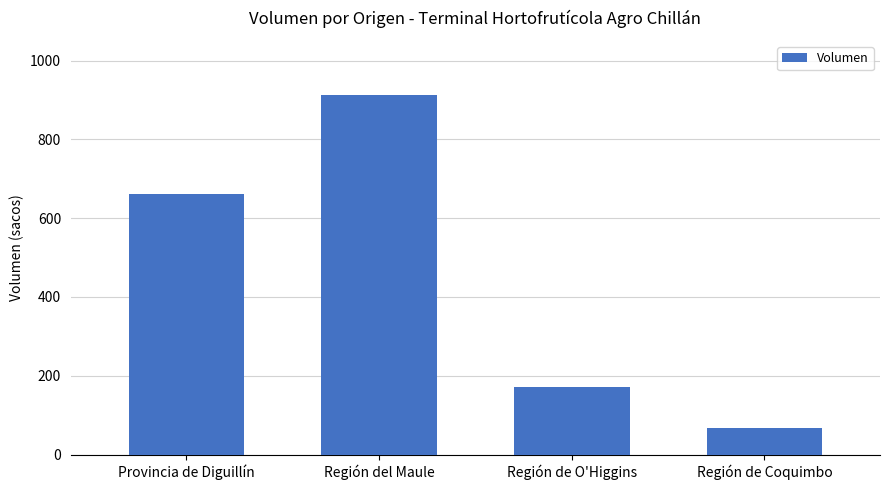

How many bars are there in total?

4